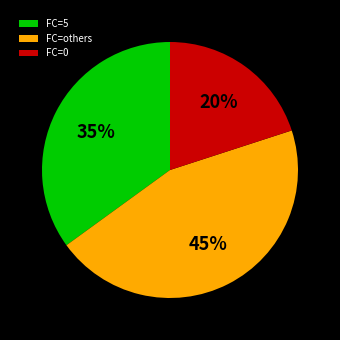

What is the smallest slice in the pie chart?

FC=0